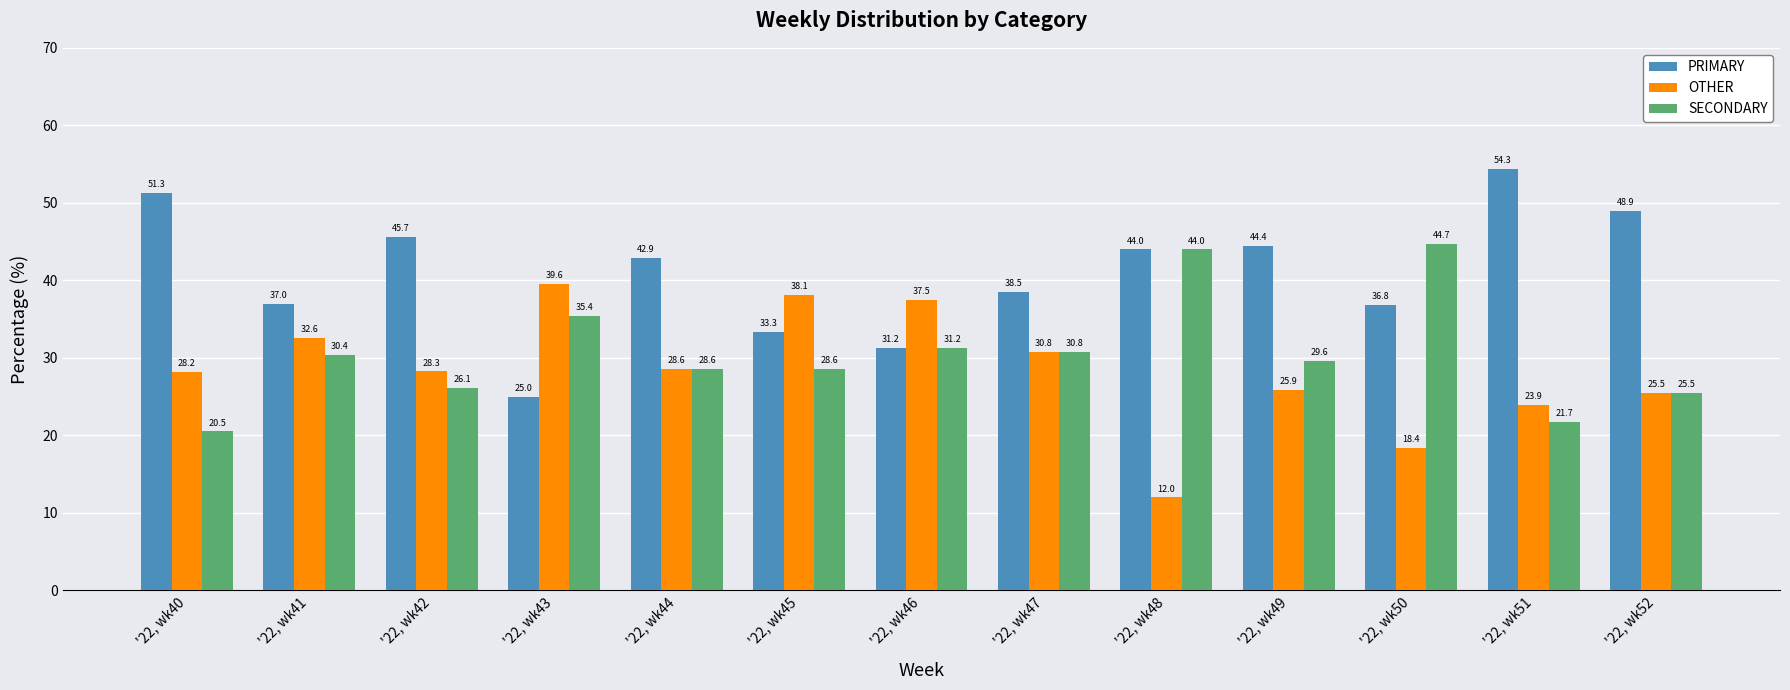

What is the average value of the OTHER series?

28.4